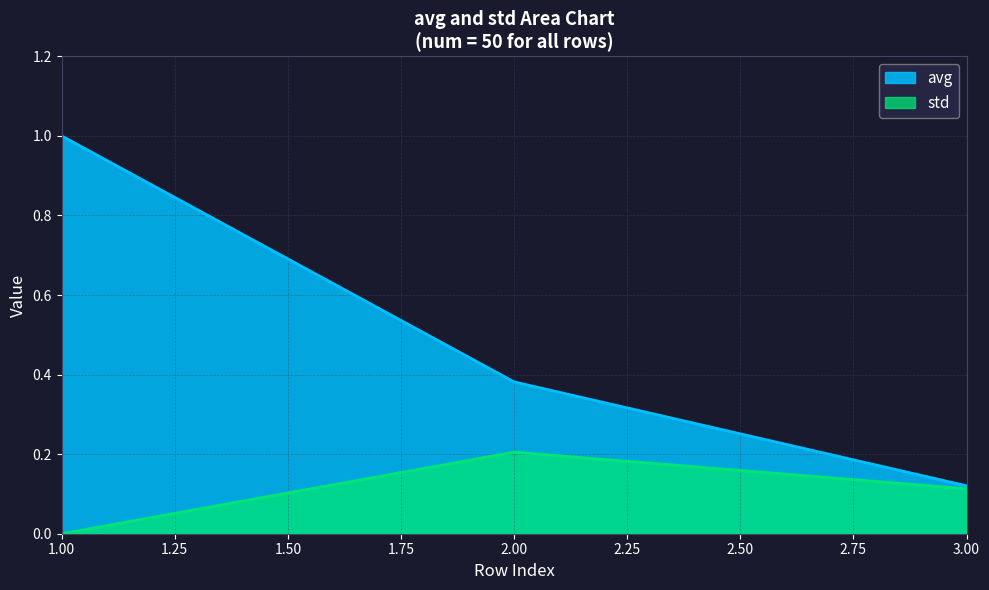

At how many categories does at least one series exceed 0?

3